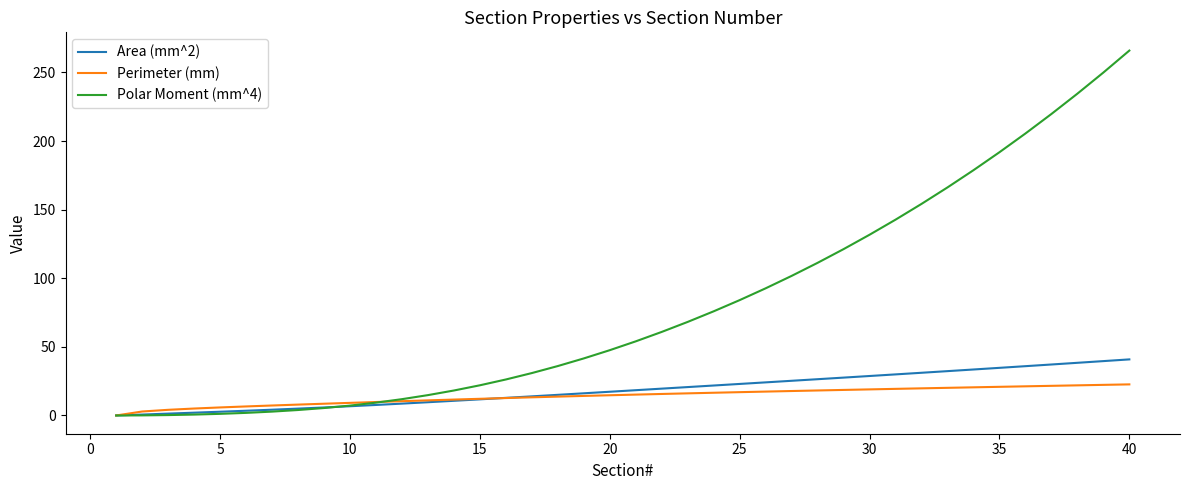

Which series ends up on top after the final intersection of Polar Moment (mm^4) and Perimeter (mm)?

Polar Moment (mm^4)